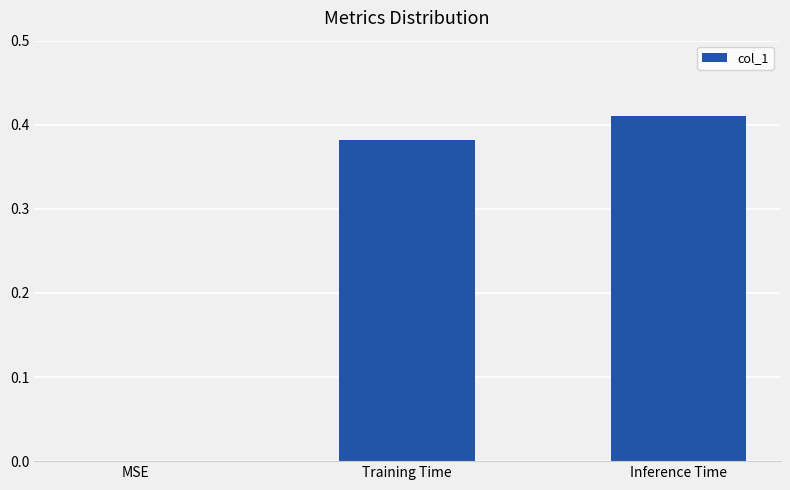

True or false: the data shows -0.3 at MSE.

False